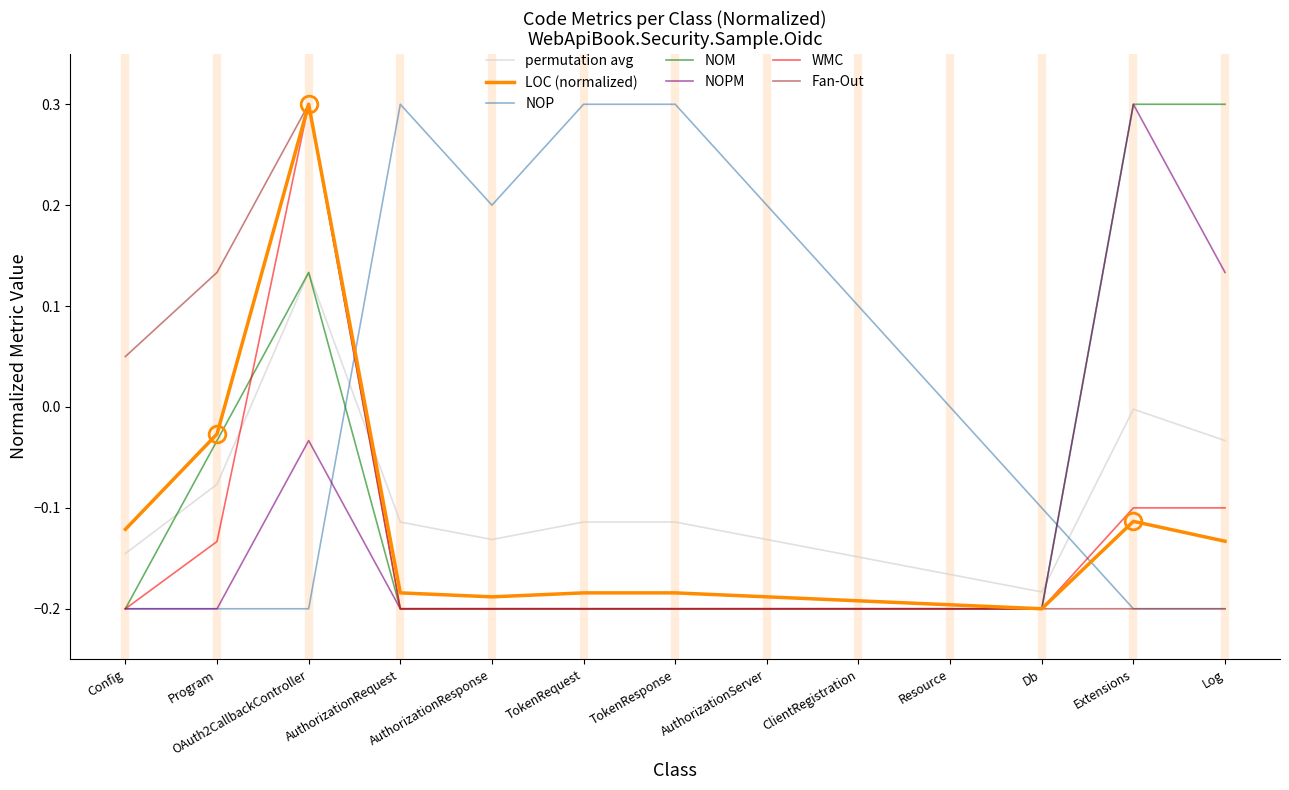

What is the difference between the NOPM values at TokenRequest and Log?

0.3